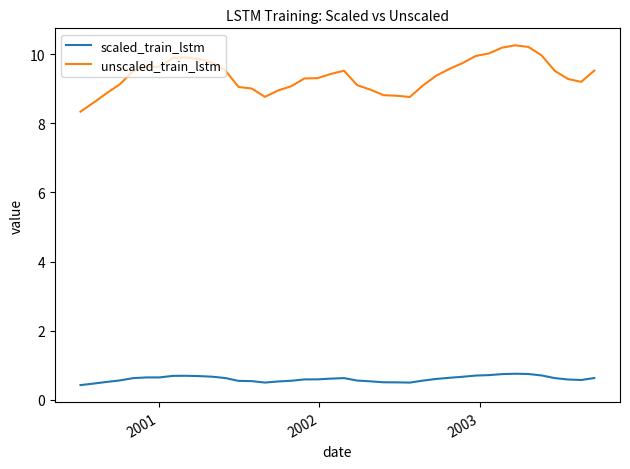

True or false: unscaled_train_lstm and scaled_train_lstm intersect in this chart.

False